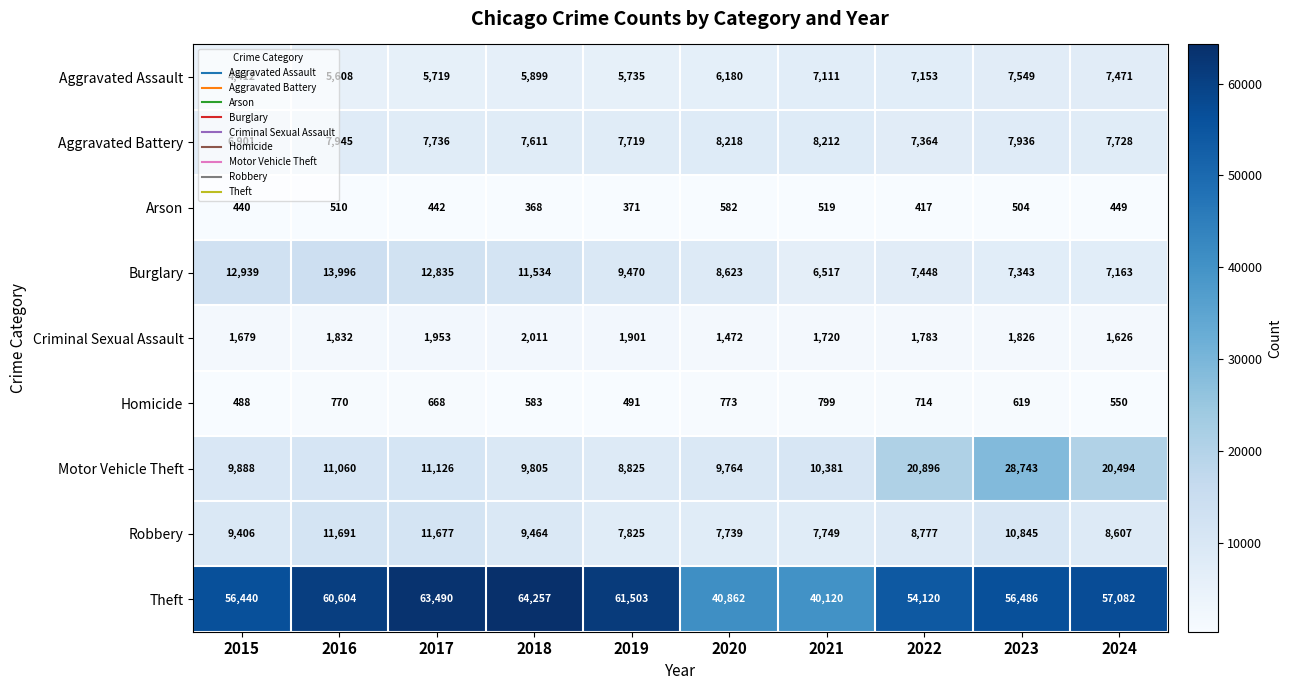

What is the spread (max minus min) of values at 2021?

39601